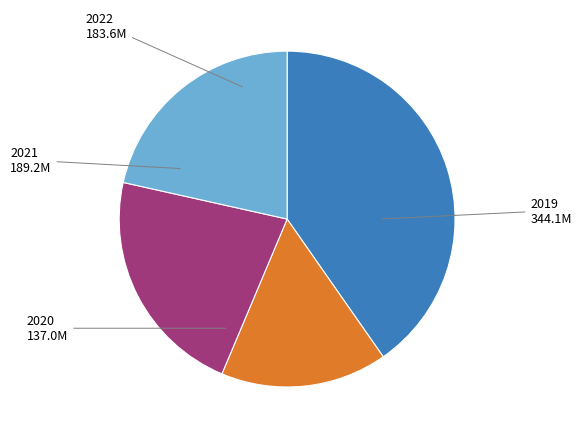

Is there a majority slice in this chart?

No